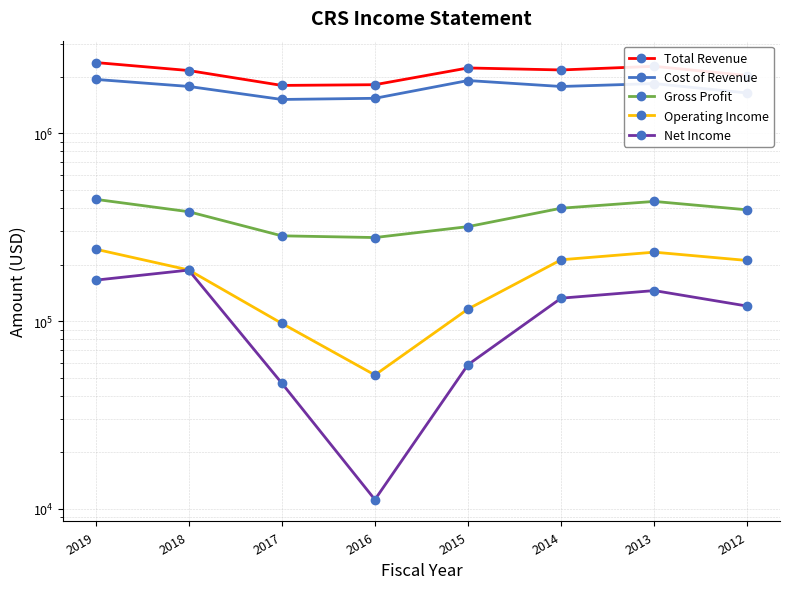

Which series has the largest range (max minus min)?

Total Revenue